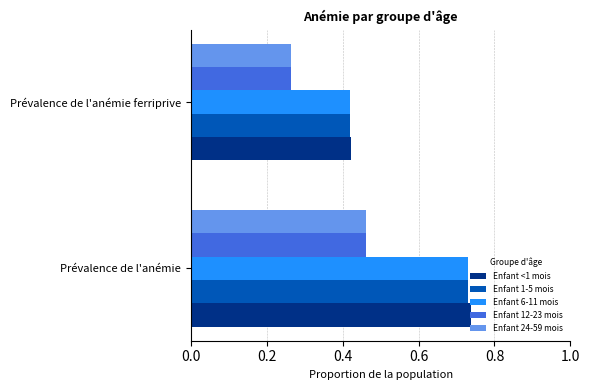

What are all the series names shown in the legend?

Enfant <1 mois, Enfant 1-5 mois, Enfant 6-11 mois, Enfant 12-23 mois, Enfant 24-59 mois